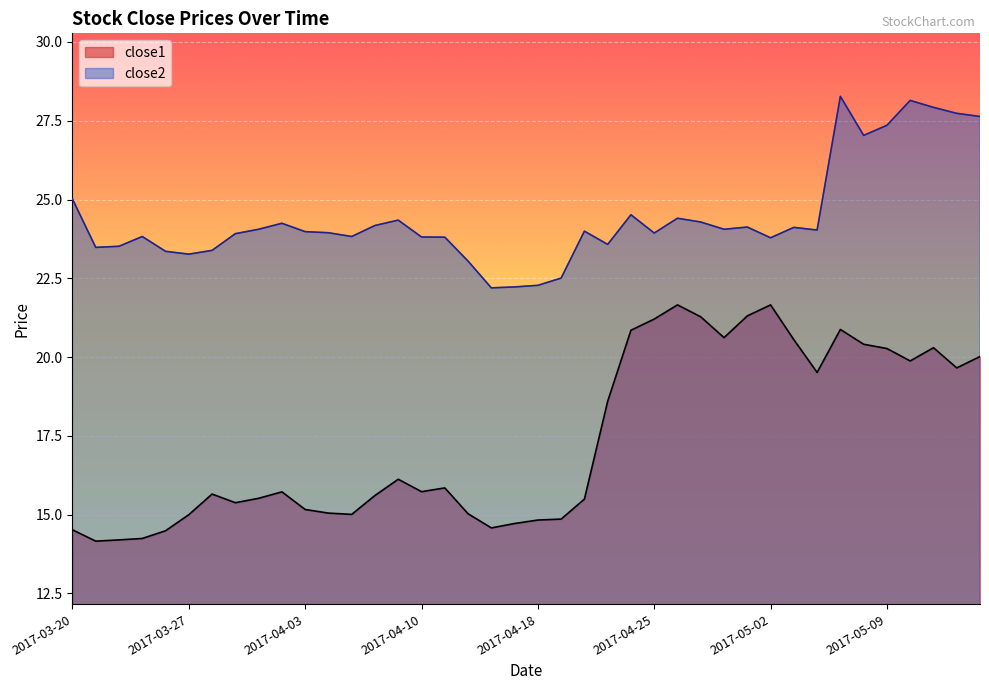

What is the total value across all series at 2017-04-18?

37.1